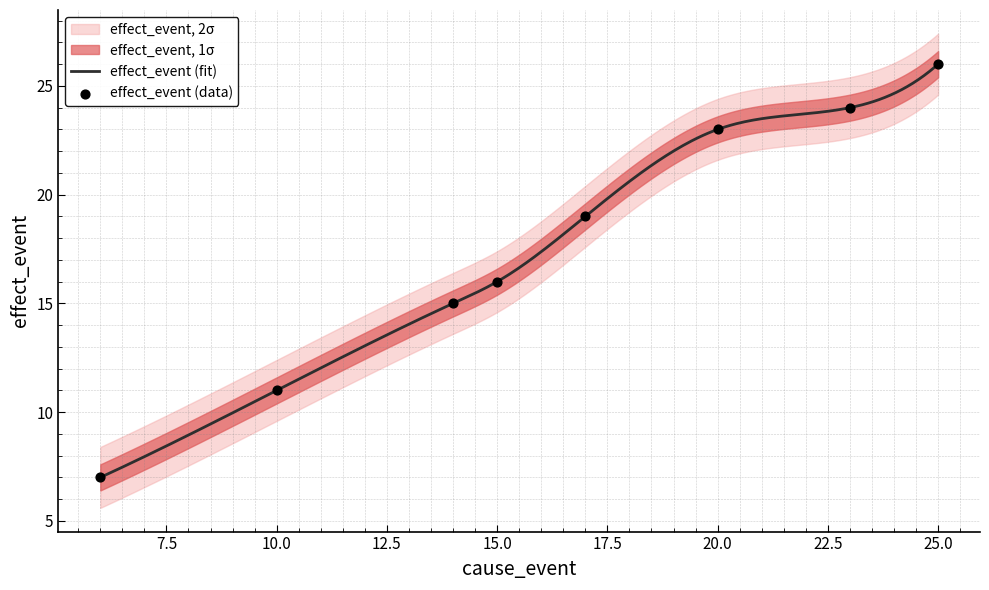

What is the change in value from 15 to 25?

+10